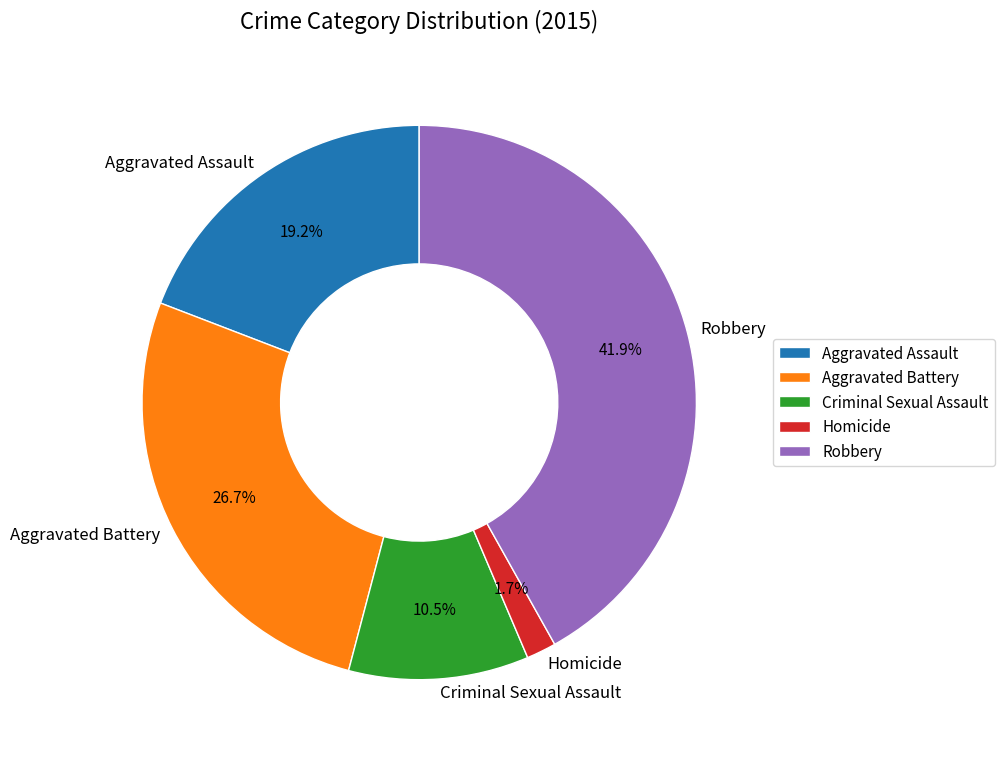

How many slices are in this pie chart?

5